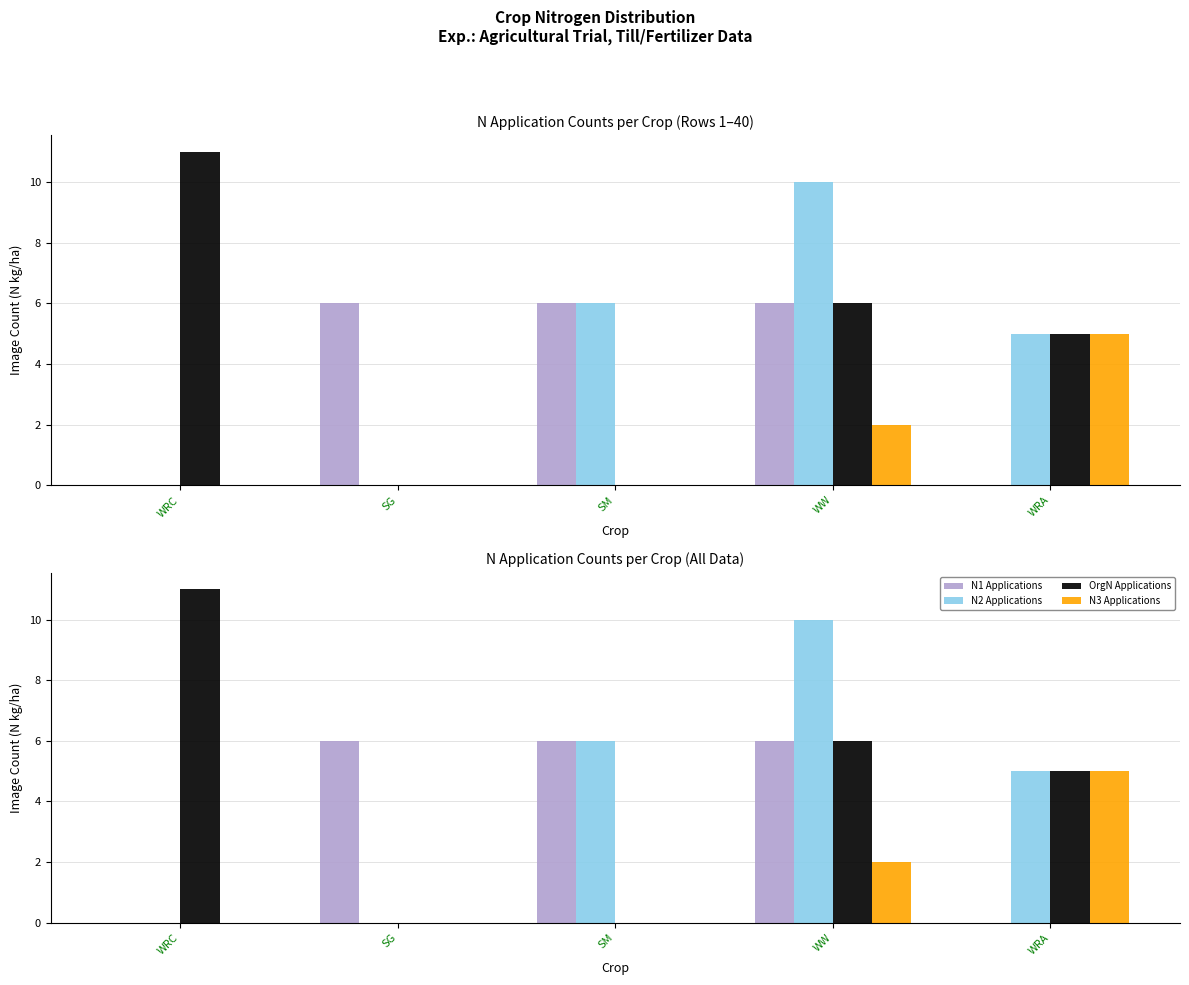

At which category is the sum across all series the highest?

WW